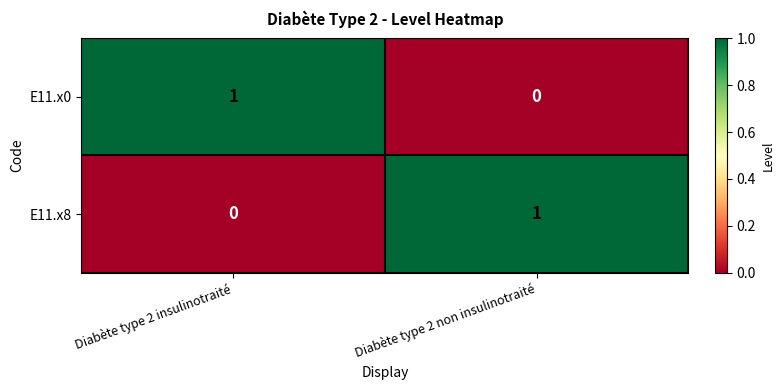

At which label does E11.x8 reach its minimum?

Diabète type 2 insulinotraité